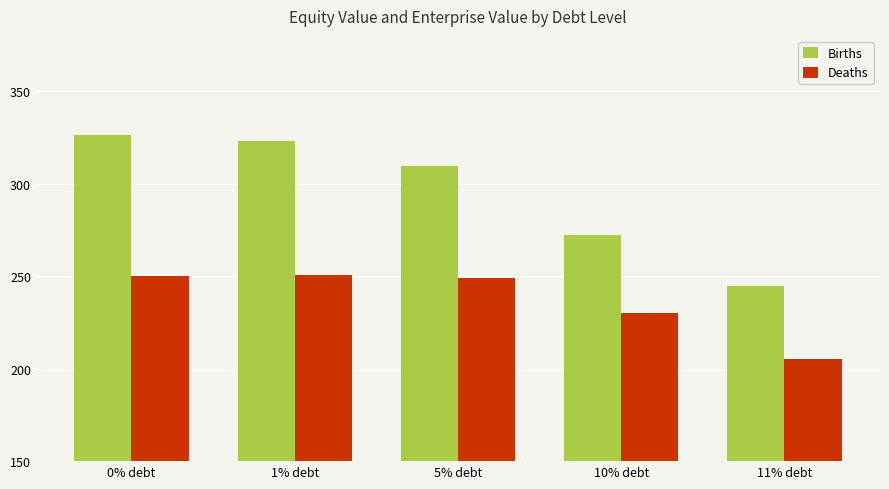

How many groups of bars are there?

5